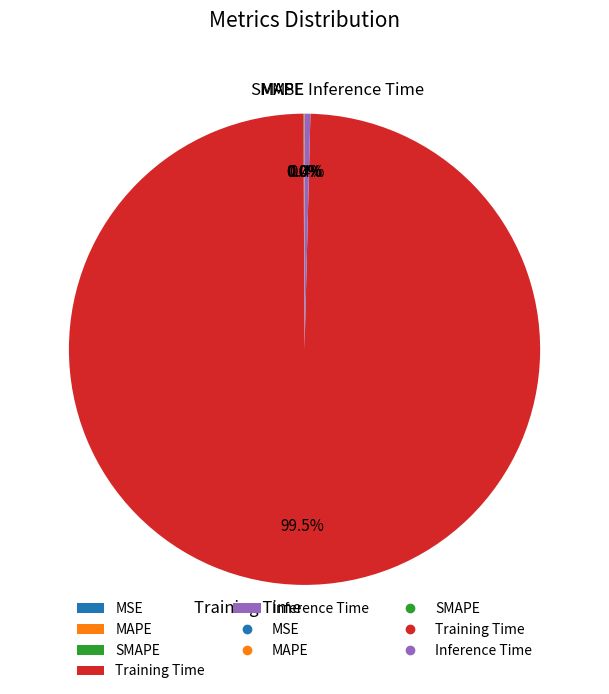

What is the largest slice in the pie chart?

Training Time